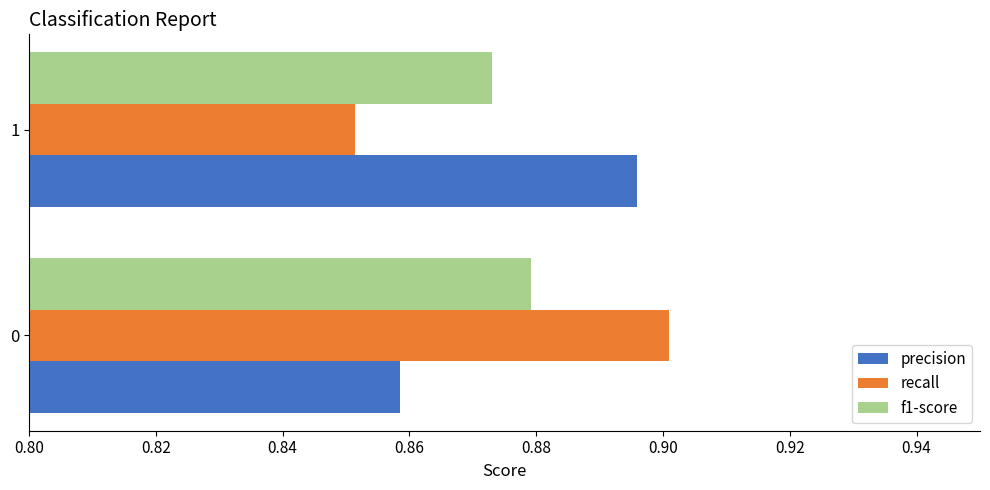

At which category does the chart reach its peak across all series?

0